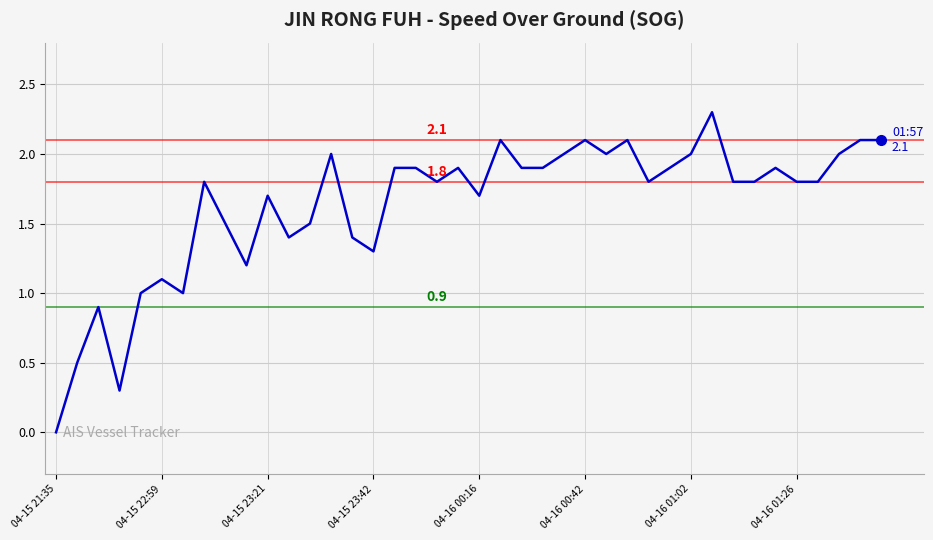

What is the maximum value shown in the chart?

2.3